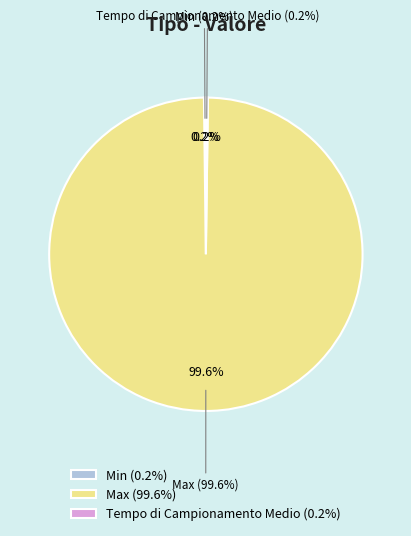

How many segments does this pie chart have?

3